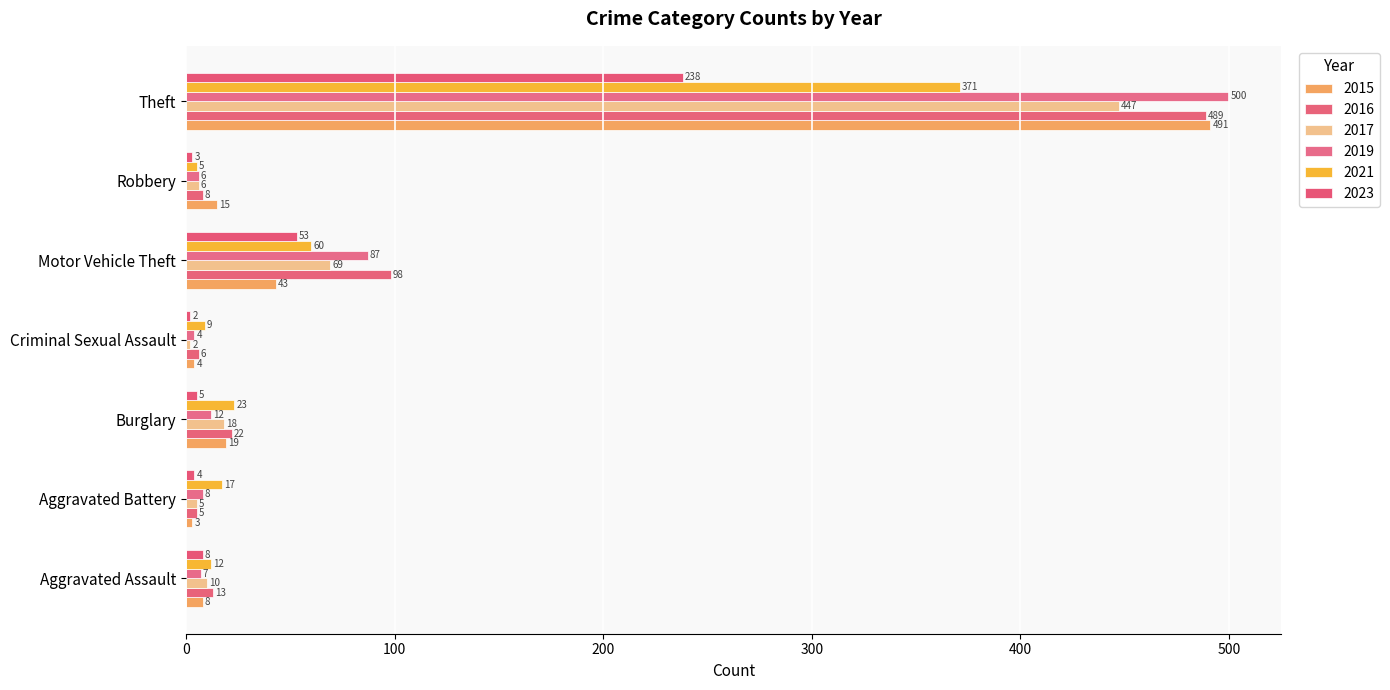

What is the label of the 7th bar from the left?

Robbery